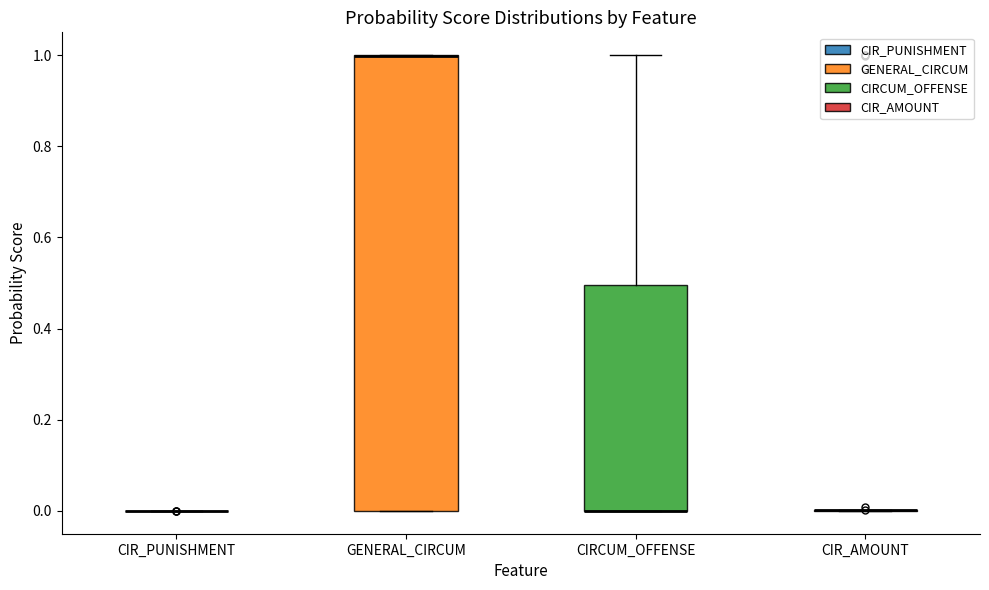

Reading left to right, transcribe this box plot: for each box, give where its median line is, the range the box spans, and where its two whiskers end, as read against the y-axis. The values are not printed on the chart, so give them approximately, as read against the axis.

CIR_PUNISHMENT: box collapsed to a line at 0.0, whiskers 0.0 to 0.0
GENERAL_CIRCUM: median 1.0 (drawn on the box's upper edge), box 0.0 to 1.0, whiskers 0.0 to 1.0
CIRCUM_OFFENSE: median 0.0 (drawn on the box's lower edge), box 0.0 to 0.5, whiskers 0.0 to 1.0
CIR_AMOUNT: box collapsed to a line at 0.0, whiskers 0.0 to 0.0